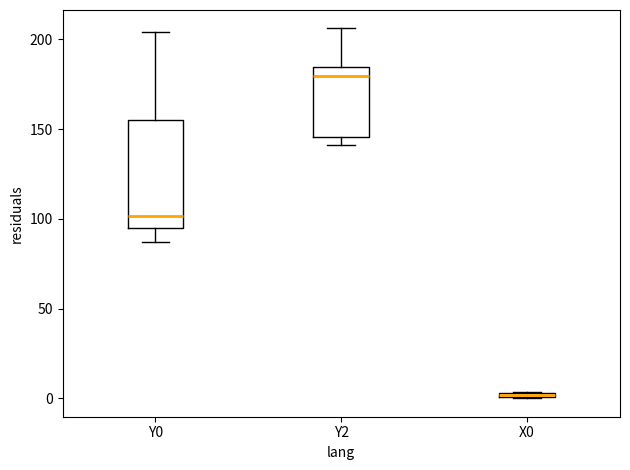

Which box is the tallest, from its lower edge to its upper edge?

Y0